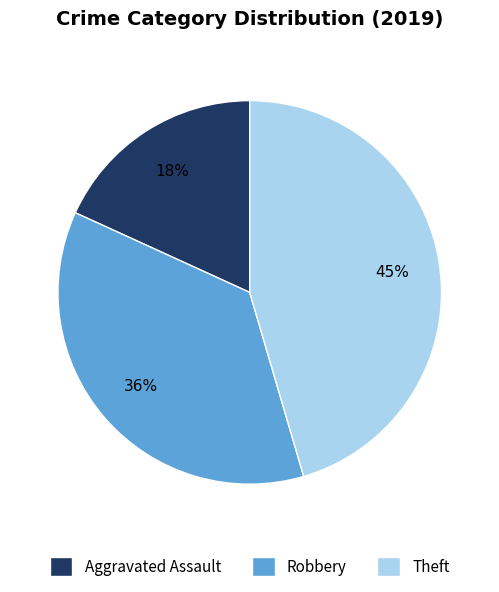

To the nearest percent, what portion does Aggravated Assault represent?

18%